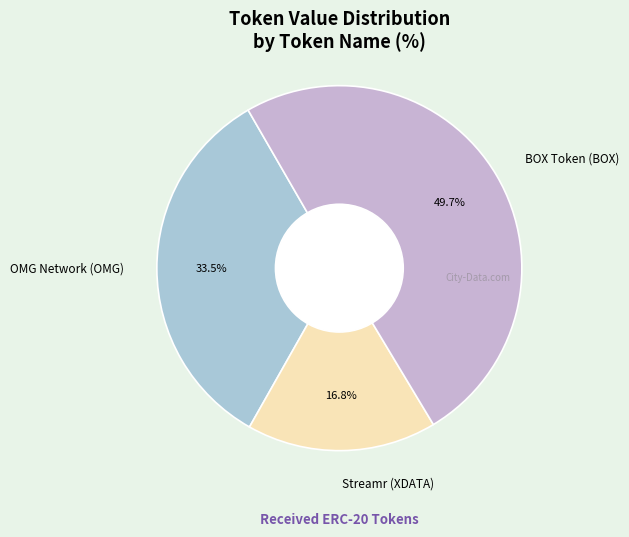

Approximately how many times larger is the value at BOX Token (BOX) compared to OMG Network (OMG)?

1.5